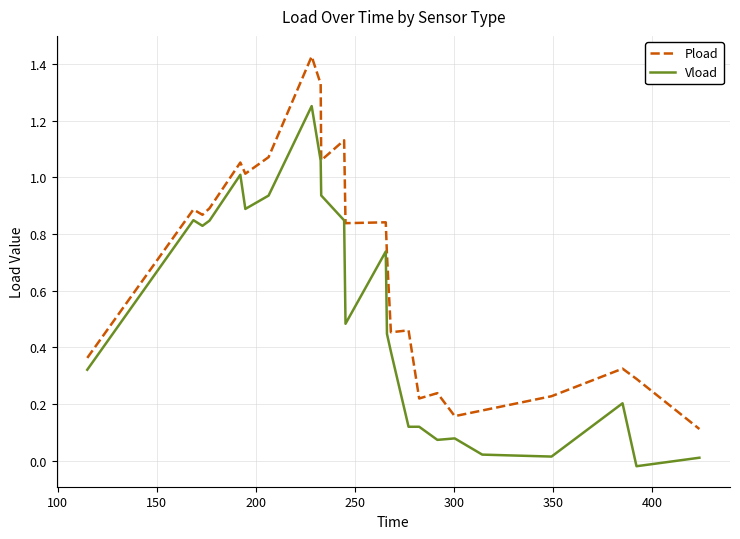

Which series has the largest total across all categories?

Pload